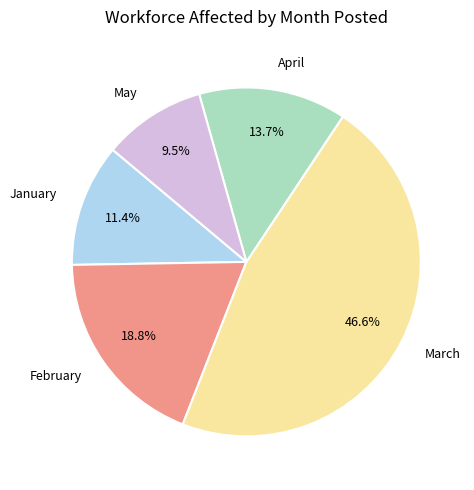

Which category has the smallest portion of the pie?

May